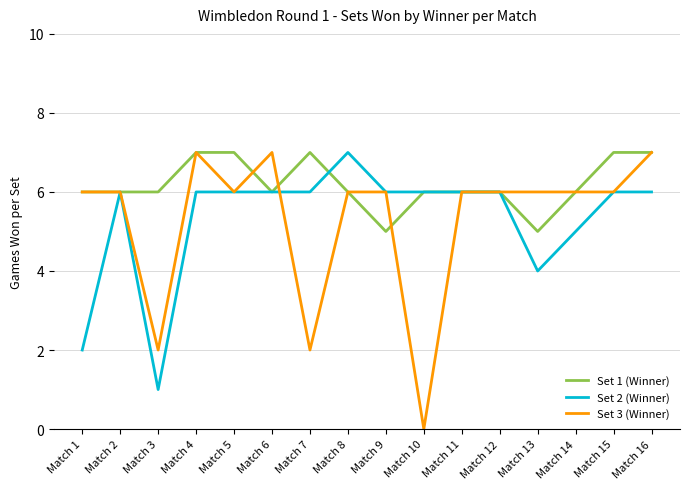

Which series has the largest total across all categories?

Set 1 (Winner)